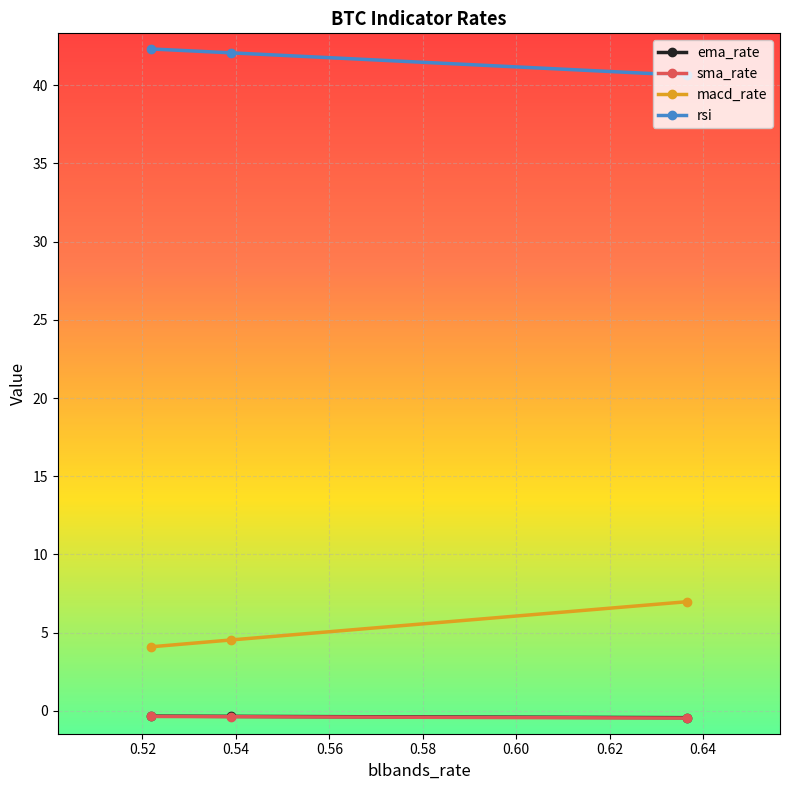

Which series has the largest total across all categories?

rsi